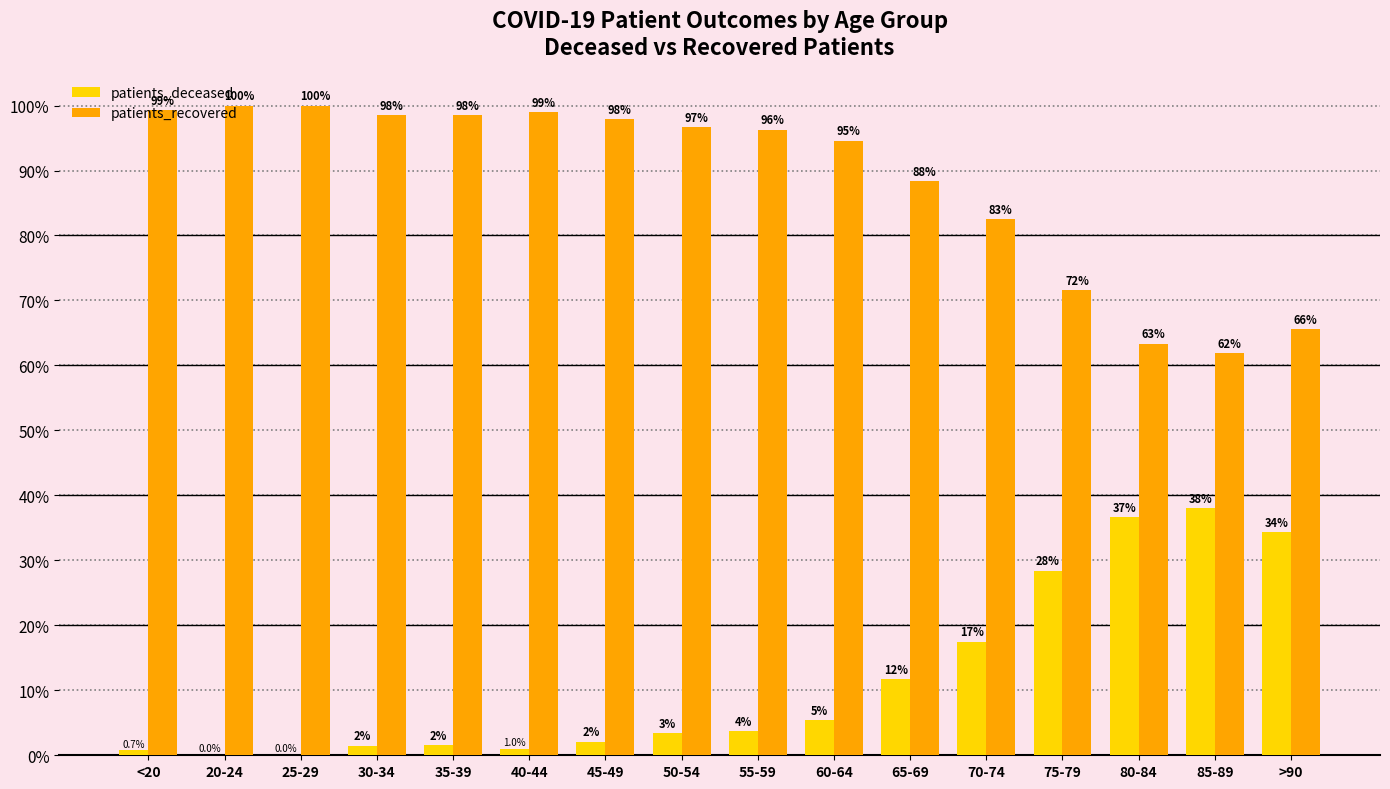

The value of patients_recovered at 65-69 is 88.3. True or false?

True